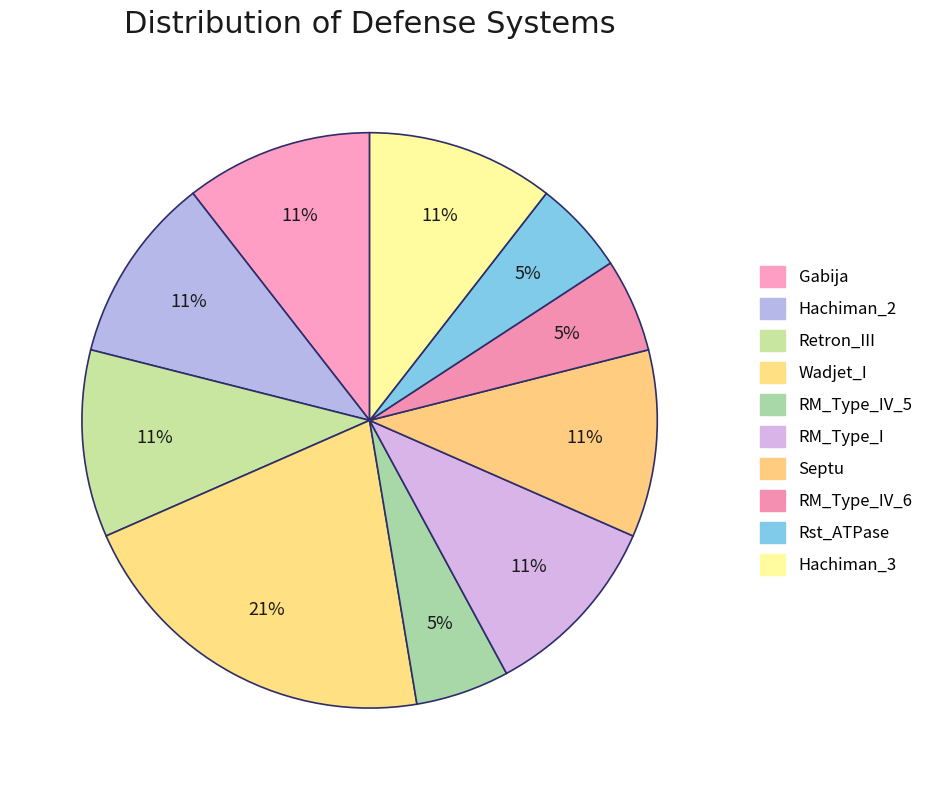

Is there any slice that represents more than half of the pie?

No